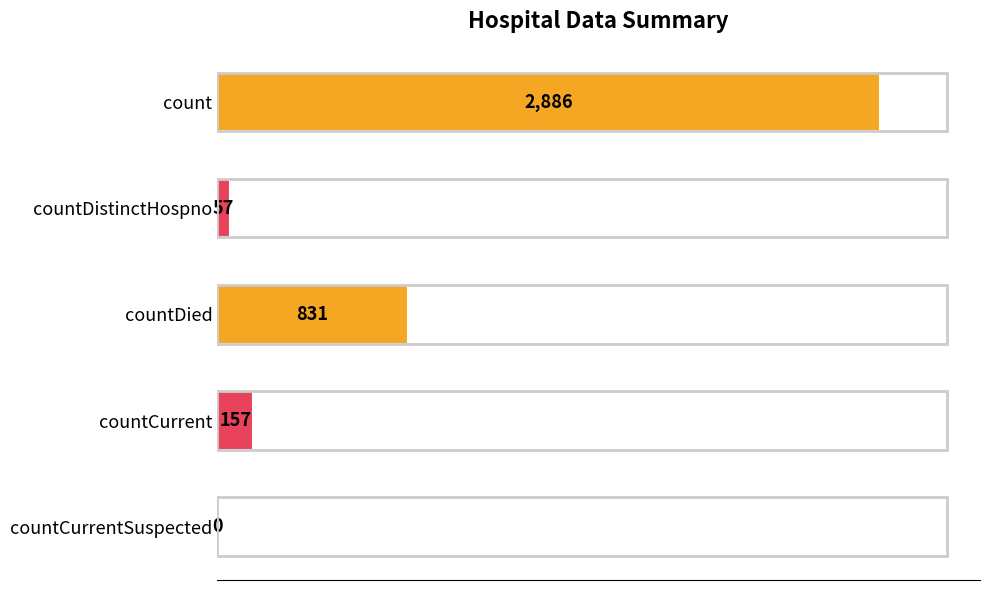

How many values are above zero?

4